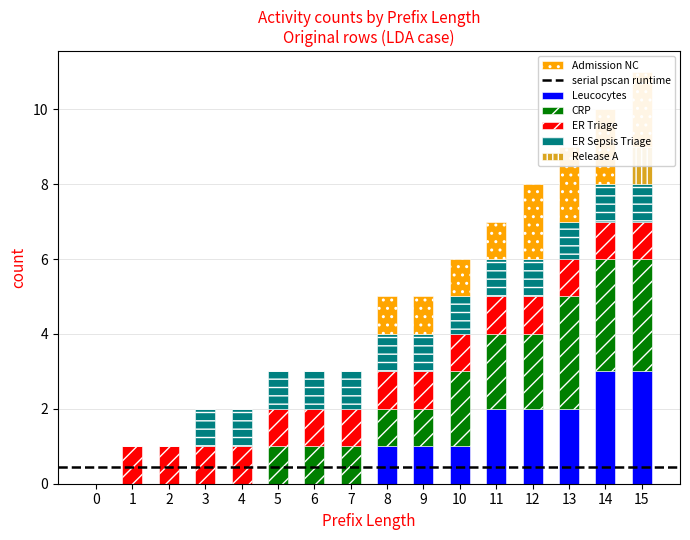

Reading right to left, list all the values displayed in this chart.

Leucocytes: 15=3	14=3	13=2	12=2	11=2	10=1	9=1	8=1	7=0	6=0	5=0	4=0	3=0	2=0	1=0	0=0
CRP: 15=3	14=3	13=3	12=2	11=2	10=2	9=1	8=1	7=1	6=1	5=1	4=0	3=0	2=0	1=0	0=0
ER Triage: 15=1	14=1	13=1	12=1	11=1	10=1	9=1	8=1	7=1	6=1	5=1	4=1	3=1	2=1	1=1	0=0
ER Sepsis Triage: 15=1	14=1	13=1	12=1	11=1	10=1	9=1	8=1	7=1	6=1	5=1	4=1	3=1	2=0	1=0	0=0
Release A: 15=1	14=0	13=0	12=0	11=0	10=0	9=0	8=0	7=0	6=0	5=0	4=0	3=0	2=0	1=0	0=0
Admission NC: 15=2	14=2	13=2	12=2	11=1	10=1	9=1	8=1	7=0	6=0	5=0	4=0	3=0	2=0	1=0	0=0